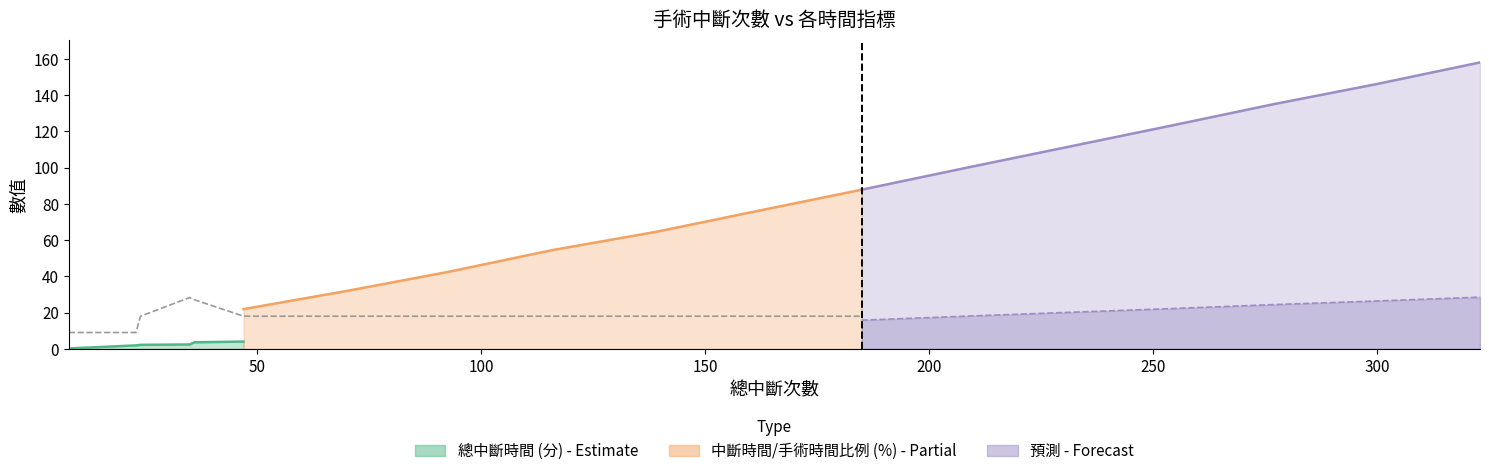

Between which two adjacent categories do 總手術時間 (分) and 中斷時間/總手術時間的比例 (%) first intersect?

8 and 23